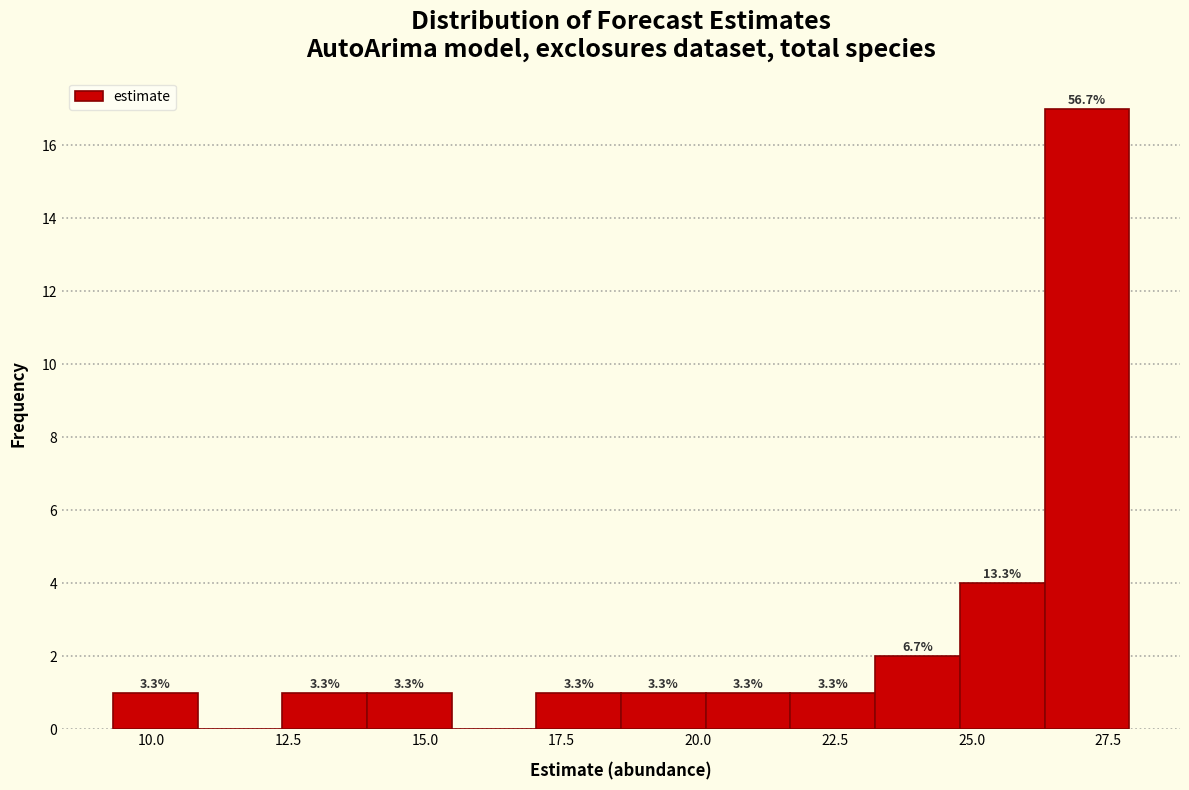

Around what value on the x-axis is the tallest bar? Give the approximate position of its centre, as read against the axis.

27.0